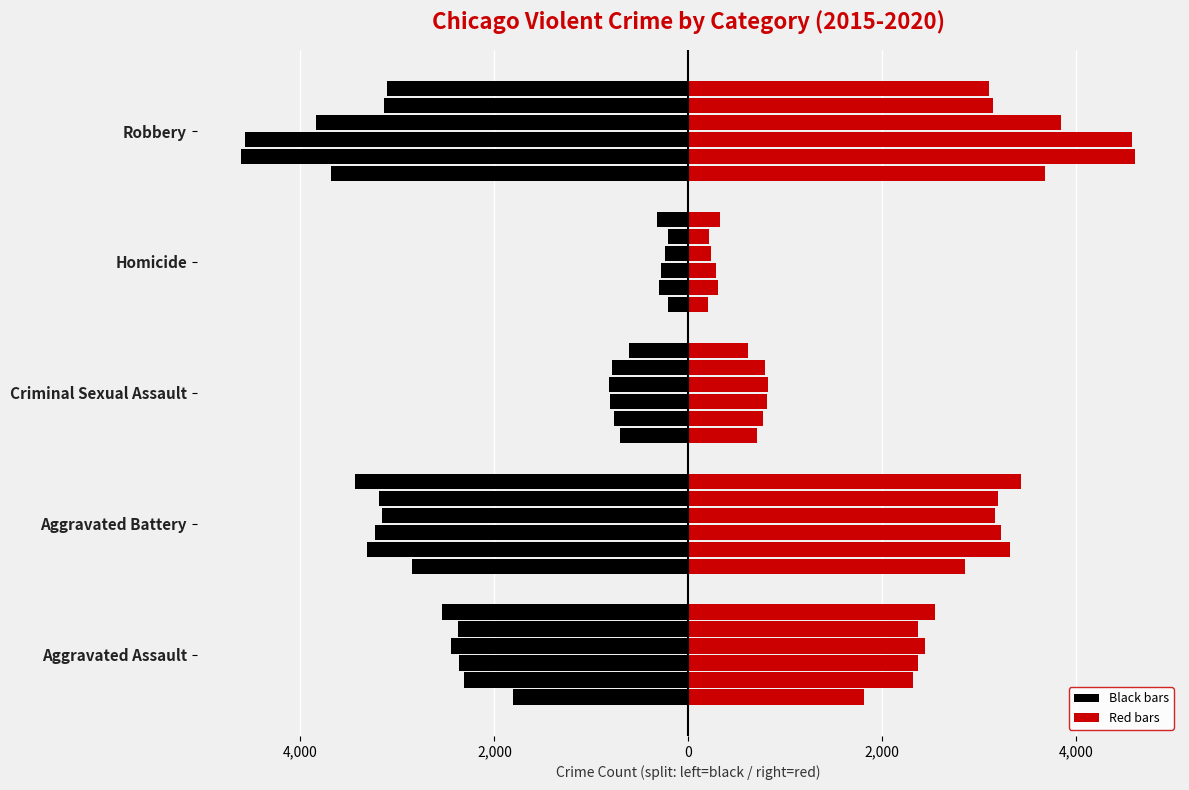

What is the value of the 2017 bar at the 3rd from the left?

-807.5